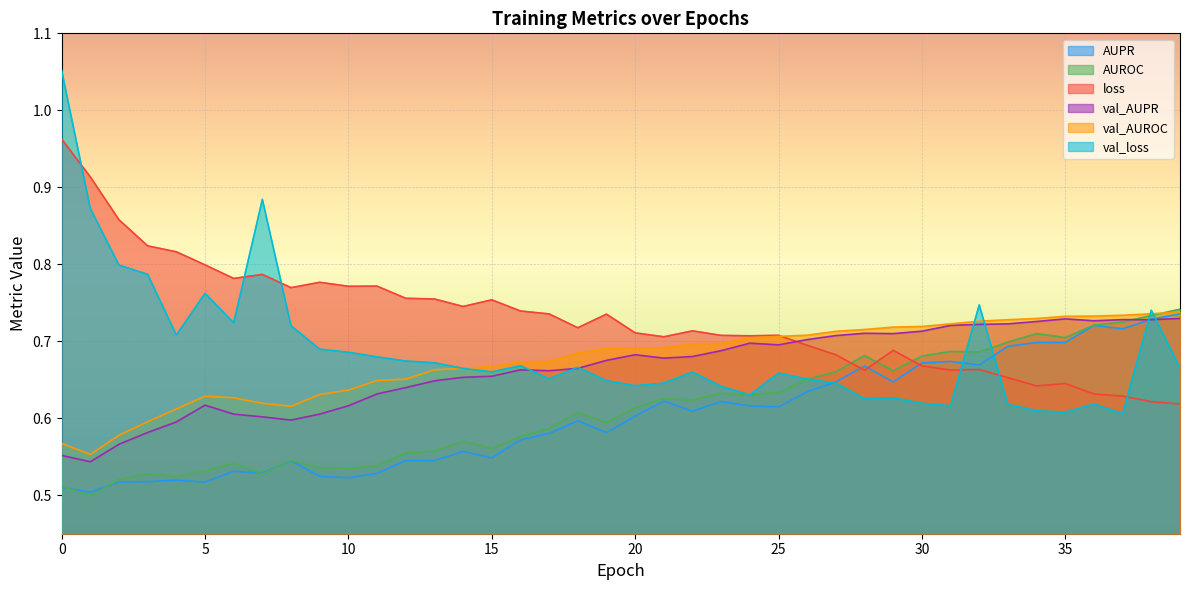

Which series has the largest range (max minus min)?

val_loss